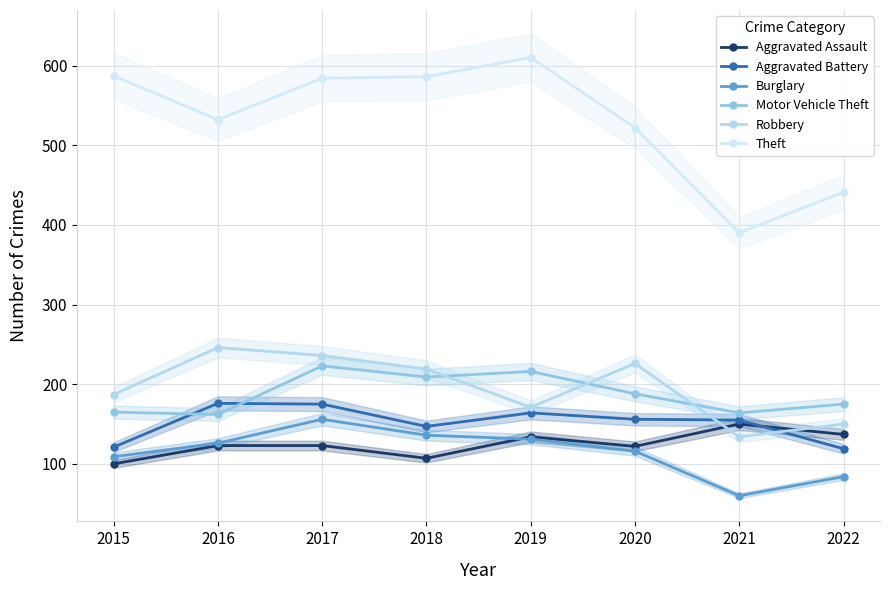

Which series has the largest Y range (max minus min)?

Theft